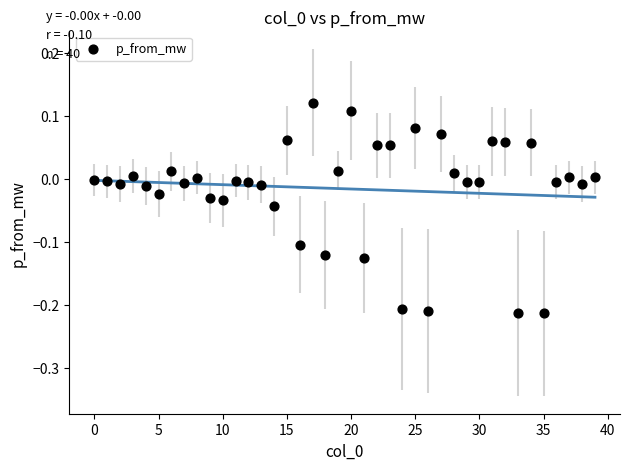

What is the range of Y values (max minus min)?

0.3